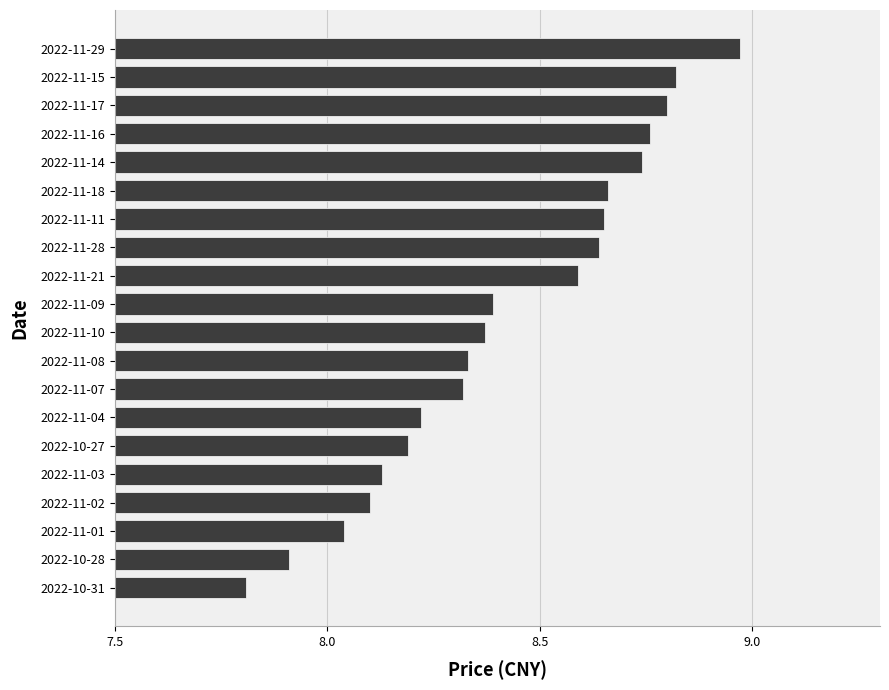

What is the sum of the values at 2022-10-31 and 2022-11-21?

16.4